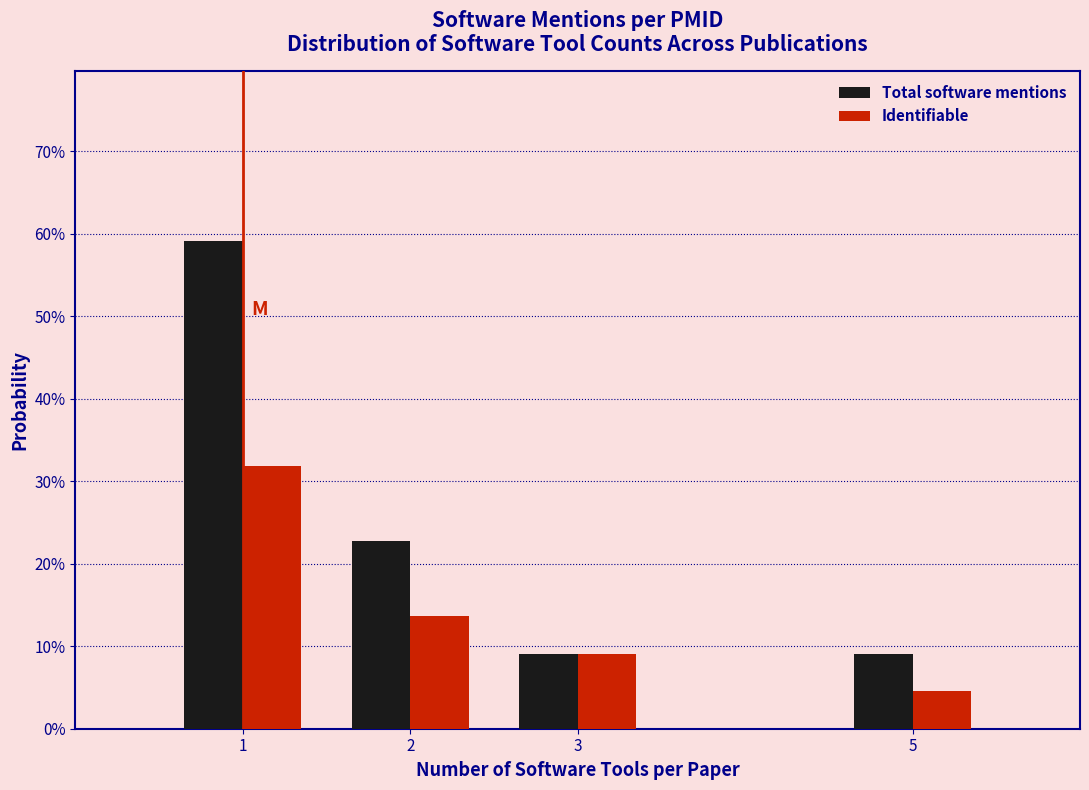

Are the bars grouped side by side (vs. stacked)?

Yes